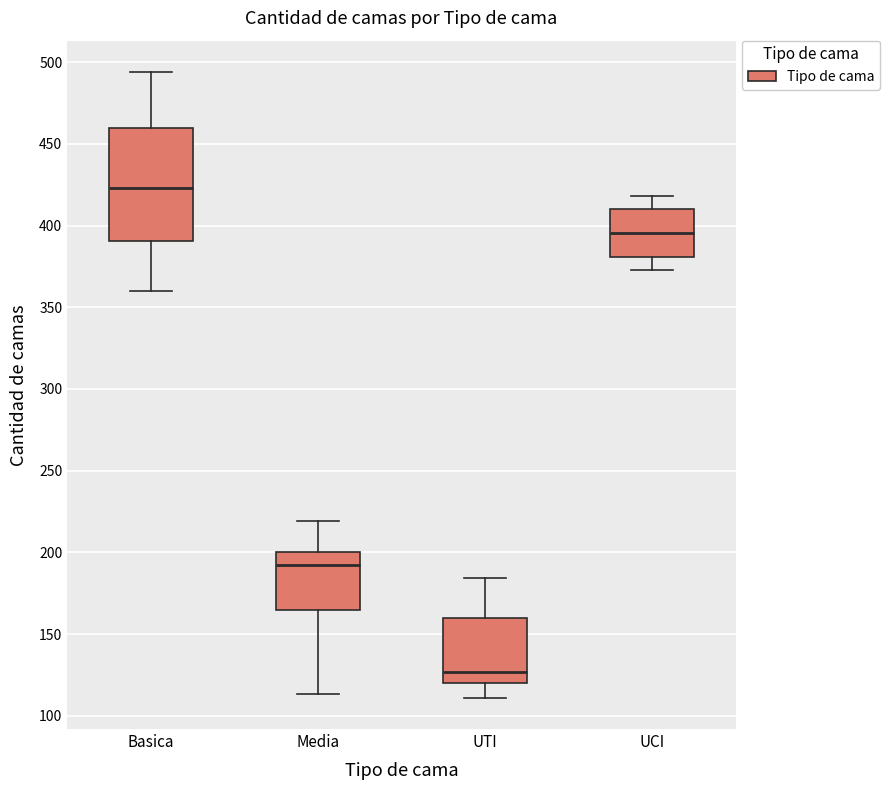

Which box's median line is the highest?

Basica